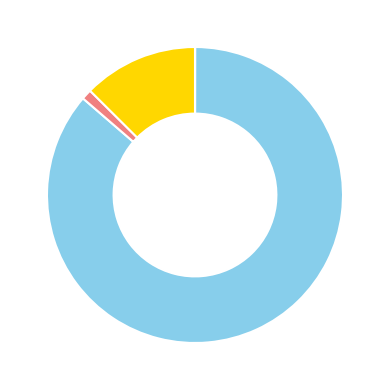

Does any single category account for the majority?

Yes